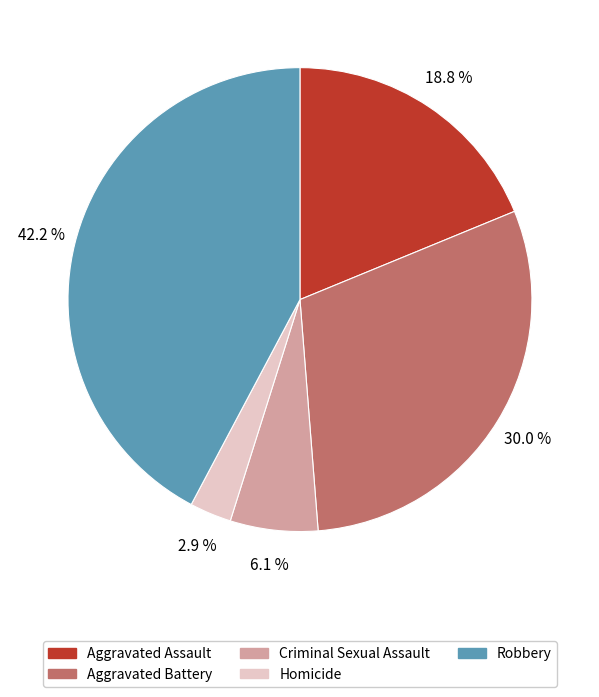

Between Aggravated Assault and Criminal Sexual Assault, which is larger?

Aggravated Assault